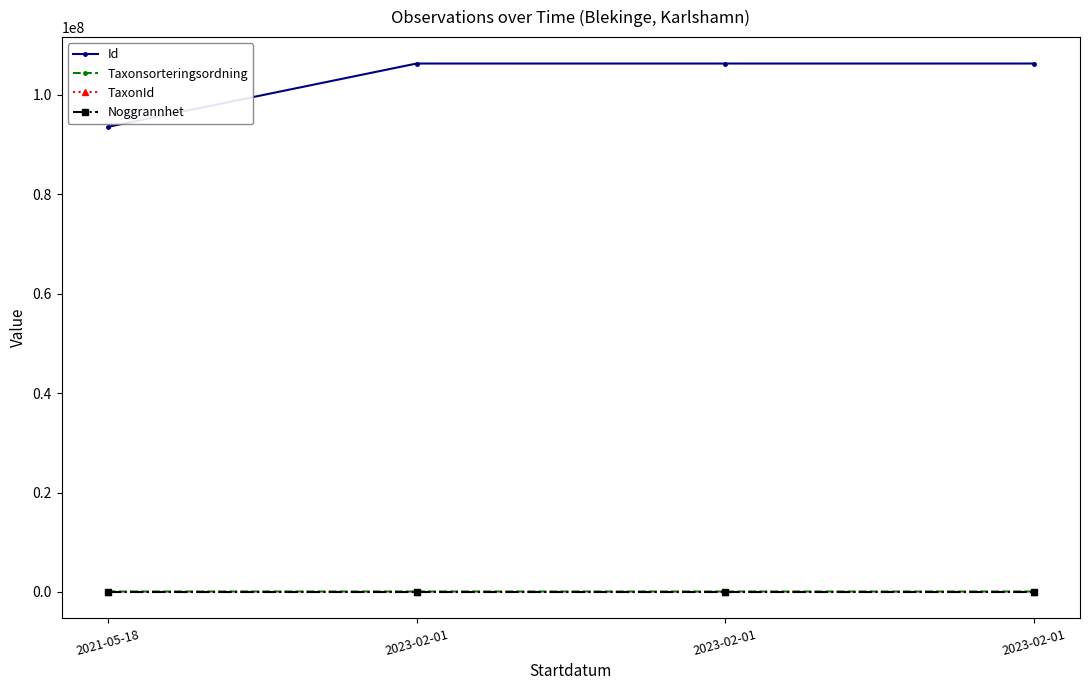

List the labels in order of TaxonId value, largest first.

2023-02-01, 2023-02-01, 2021-05-18, 2023-02-01